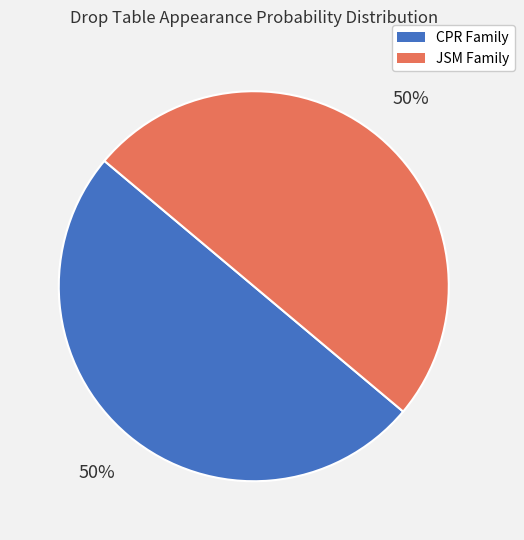

To the nearest percent, what is the average slice percentage?

50%